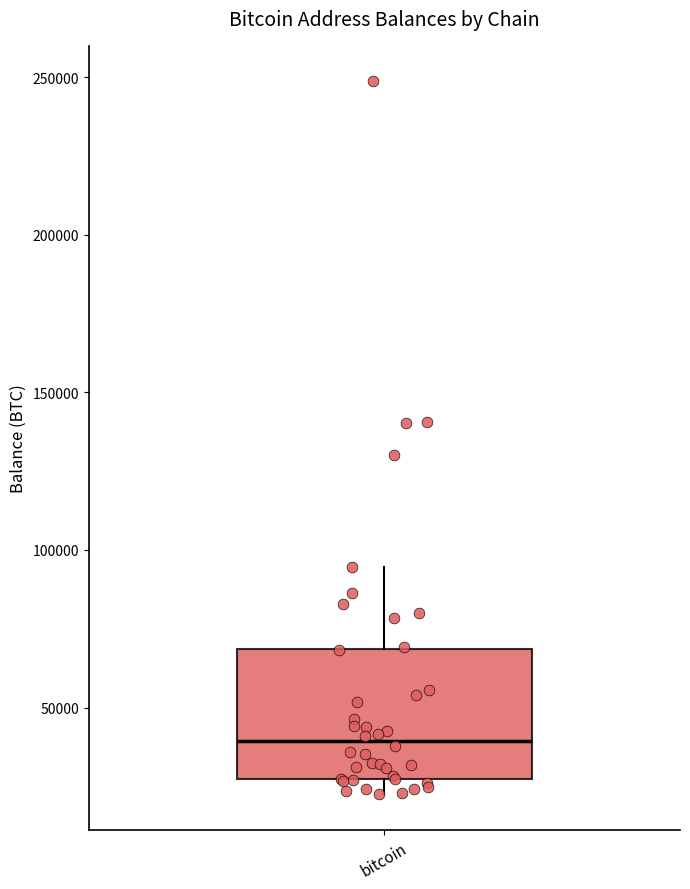

Read this box plot against the y-axis: the position of the median line, the range covered by the box, and the ends of both whiskers. The values are not printed on the chart, so give them approximately, as read against the axis.

median 40000, box 25000 to 70000, whiskers 25000 (just below the box's lower edge) to 95000